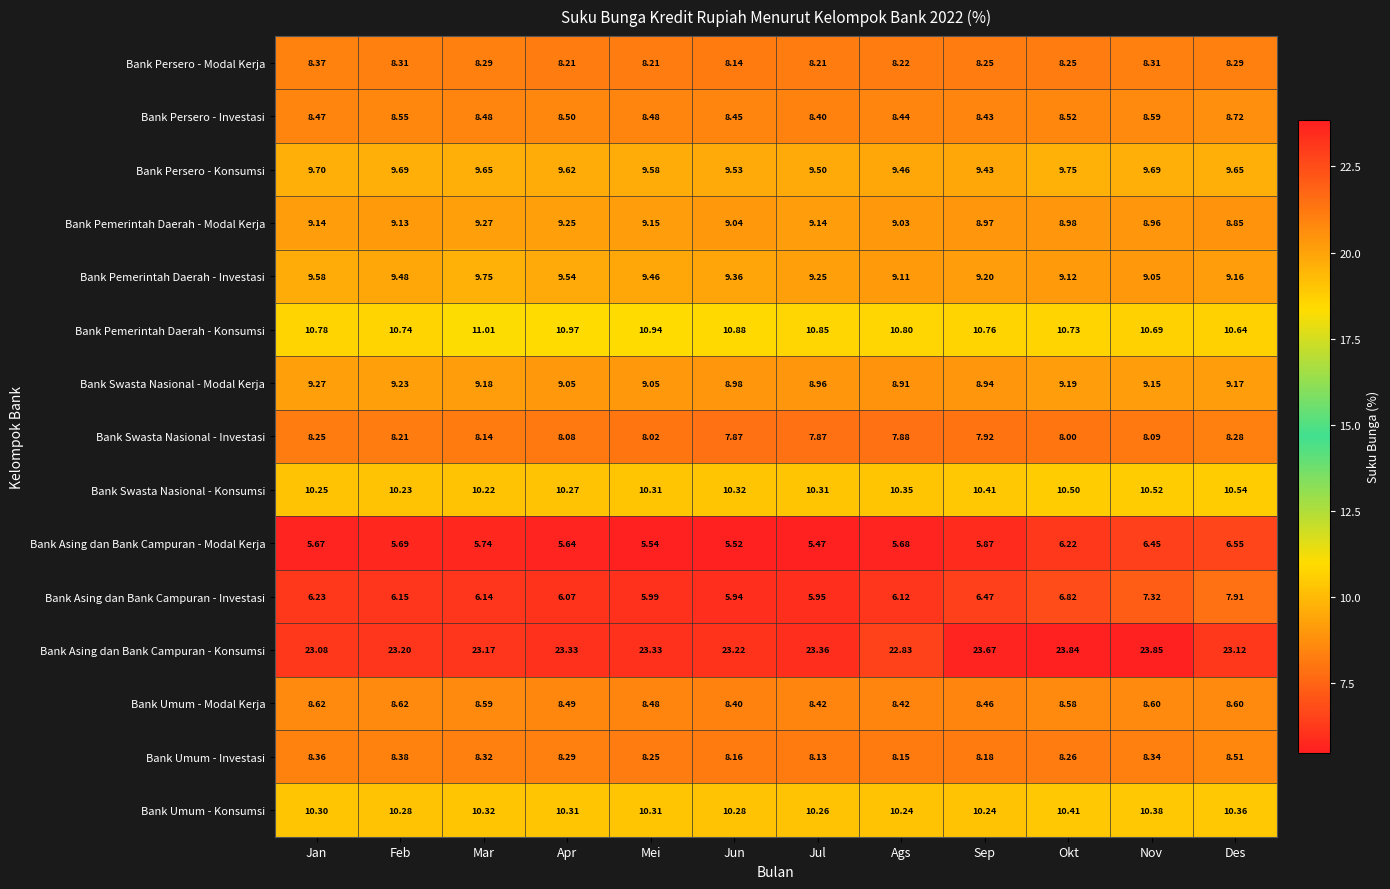

Which series has the largest range (max minus min)?

Bank Asing dan Bank Campuran - Investasi